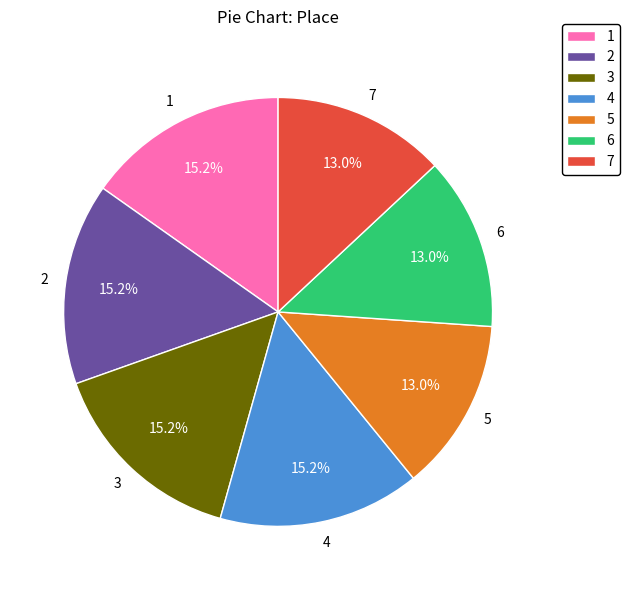

What is the ratio of the value at 6 to the value at 3?

0.9